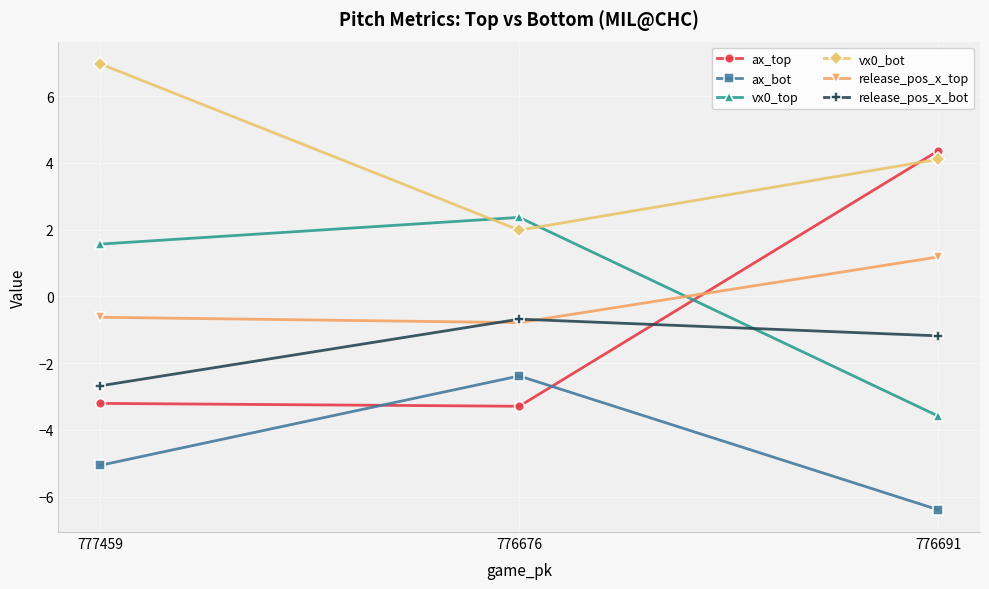

What are all the series names shown in the legend?

ax_top, ax_bot, vx0_top, vx0_bot, release_pos_x_top, release_pos_x_bot